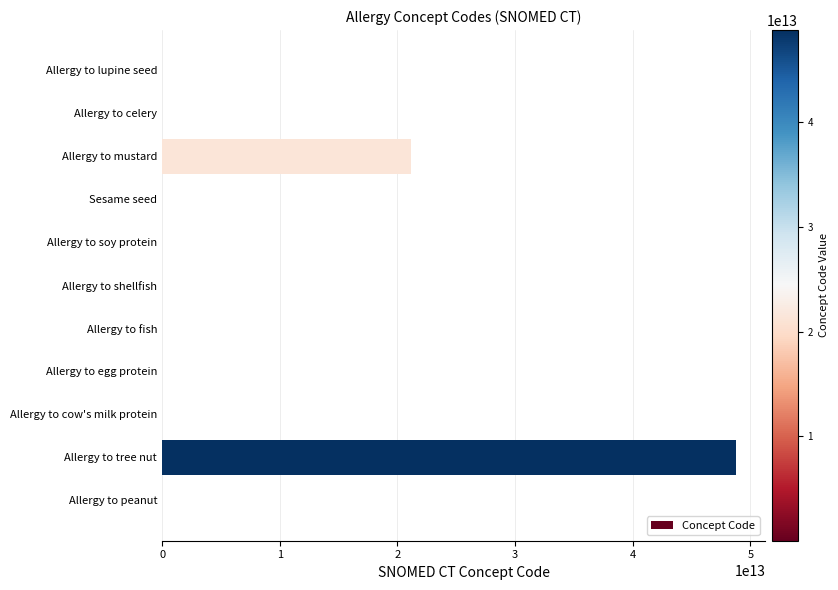

At which label is the value closest to 24410546027056?

Allergy to mustard